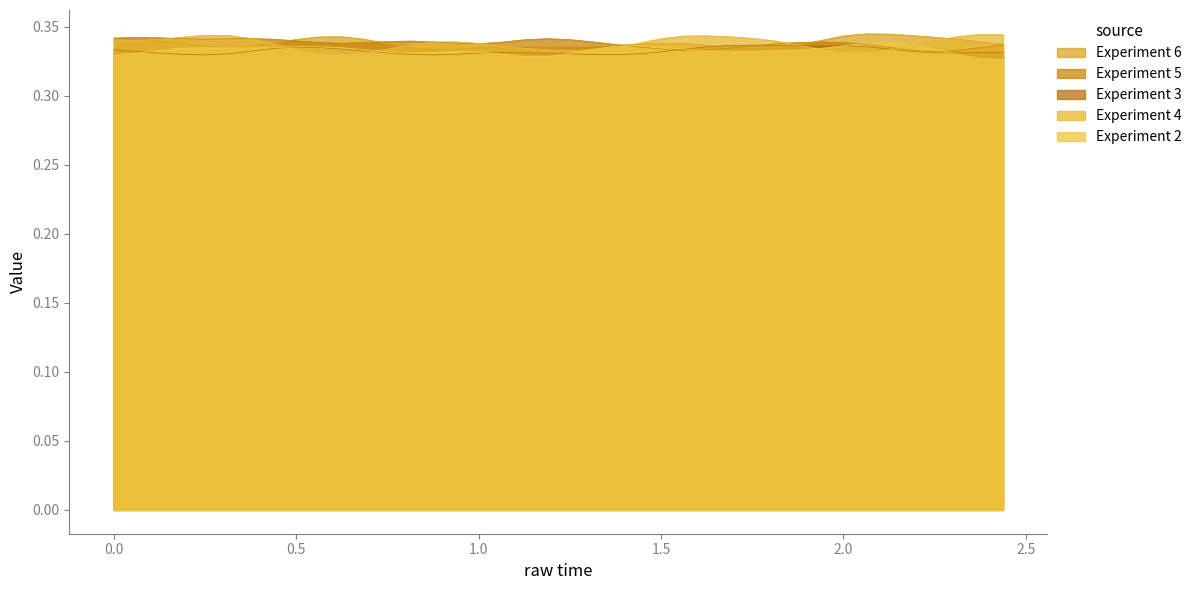

At which category does the chart reach its peak across all series?

2.0625